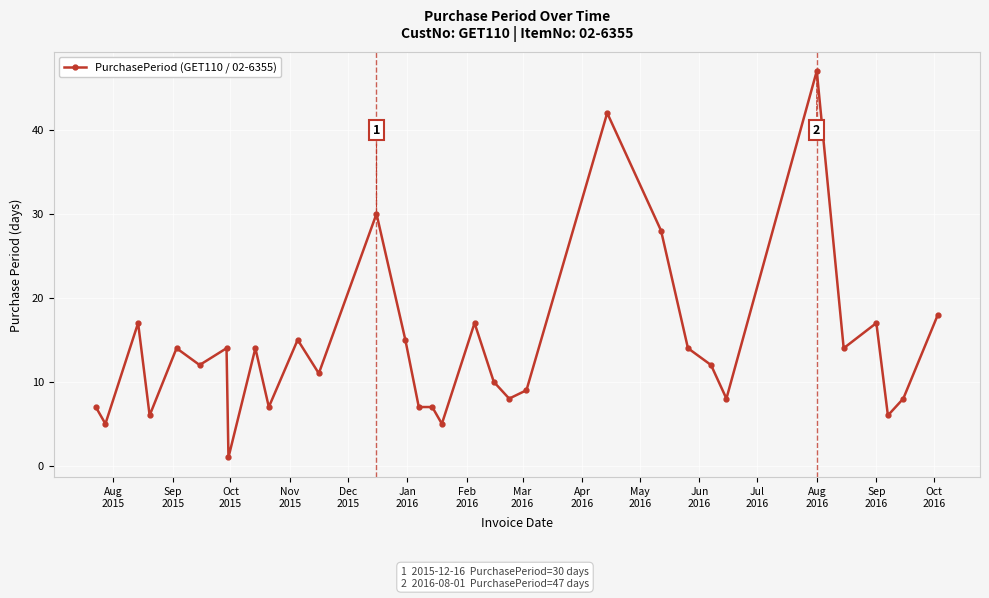

What is the minimum value shown in the chart?

1